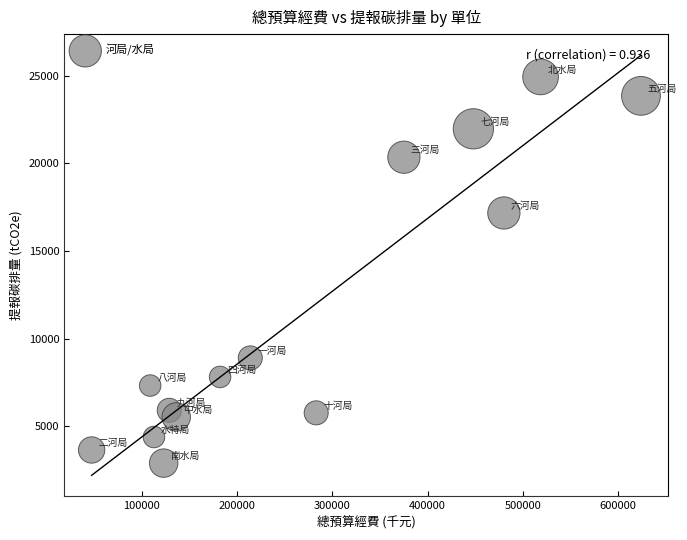

What Y value in the scatter plot is closest to 13916?

17171